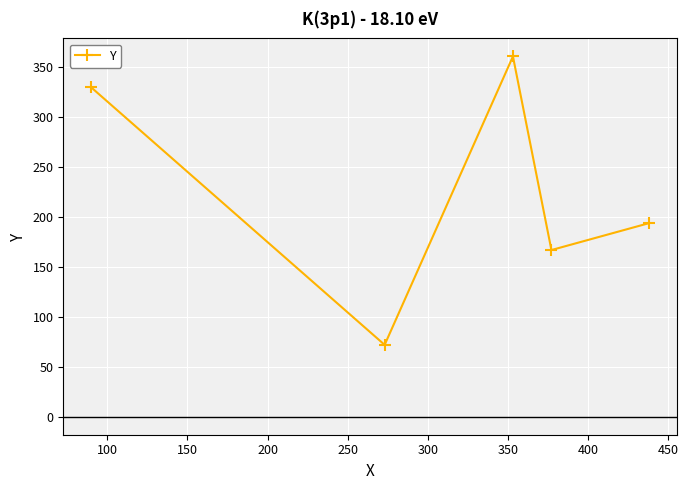

What is the average value?

225